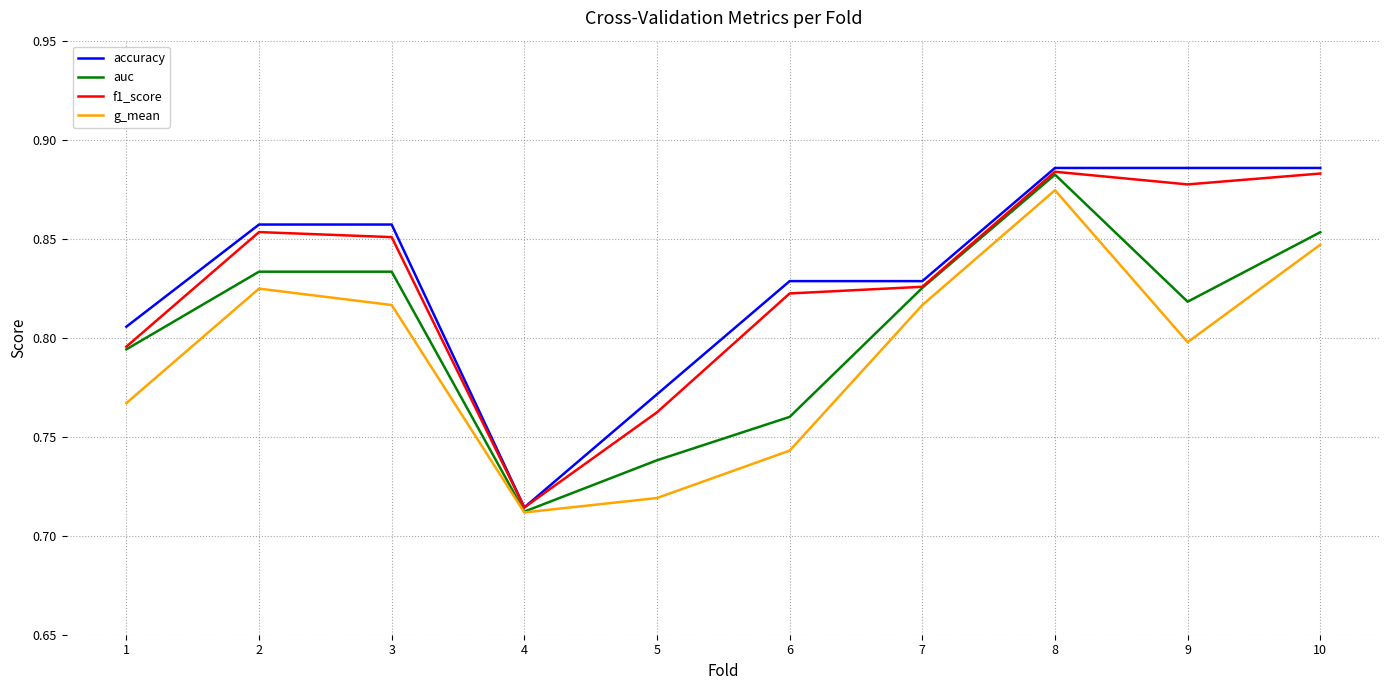

True or false: g_mean has more than 1 points higher than both neighbors.

True